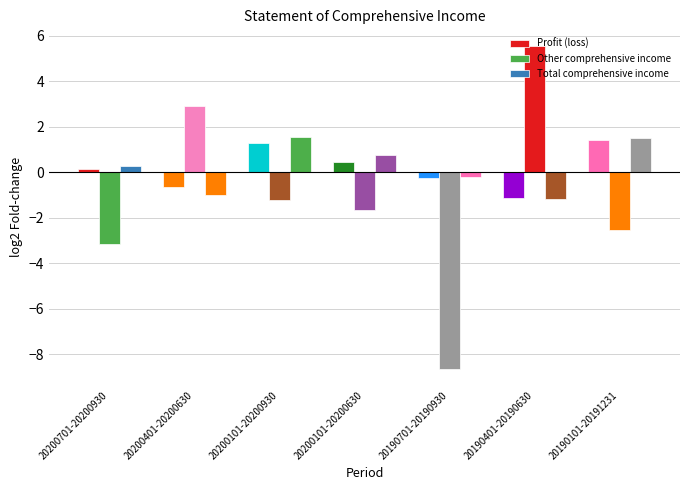

How many distinct data groups are displayed?

3